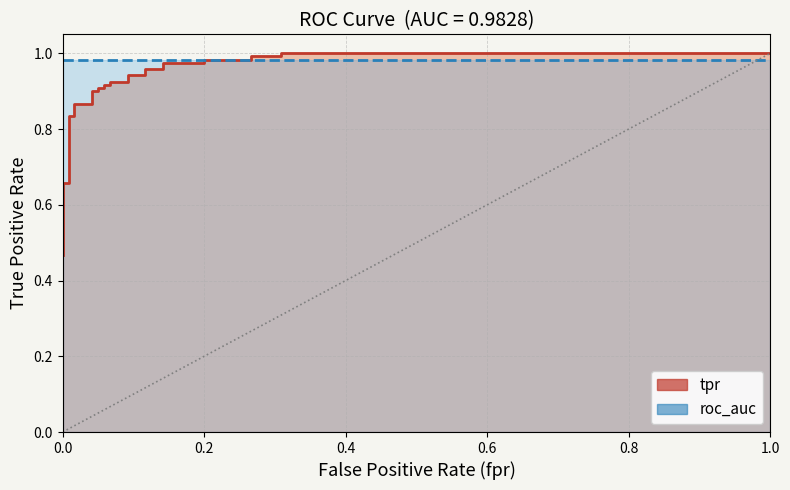

The value of tpr at 28 is 1.6. True or false?

False